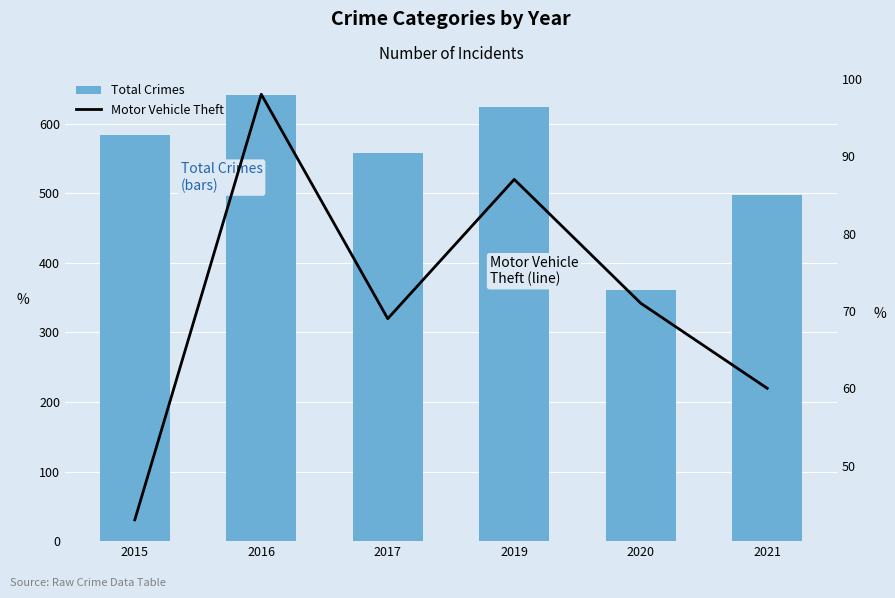

What is the value of the Total Crimes bar at the 2nd from the left?

641